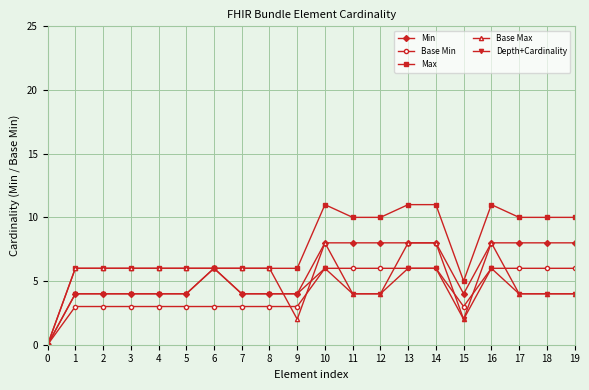

Which series has the largest range (max minus min)?

Max